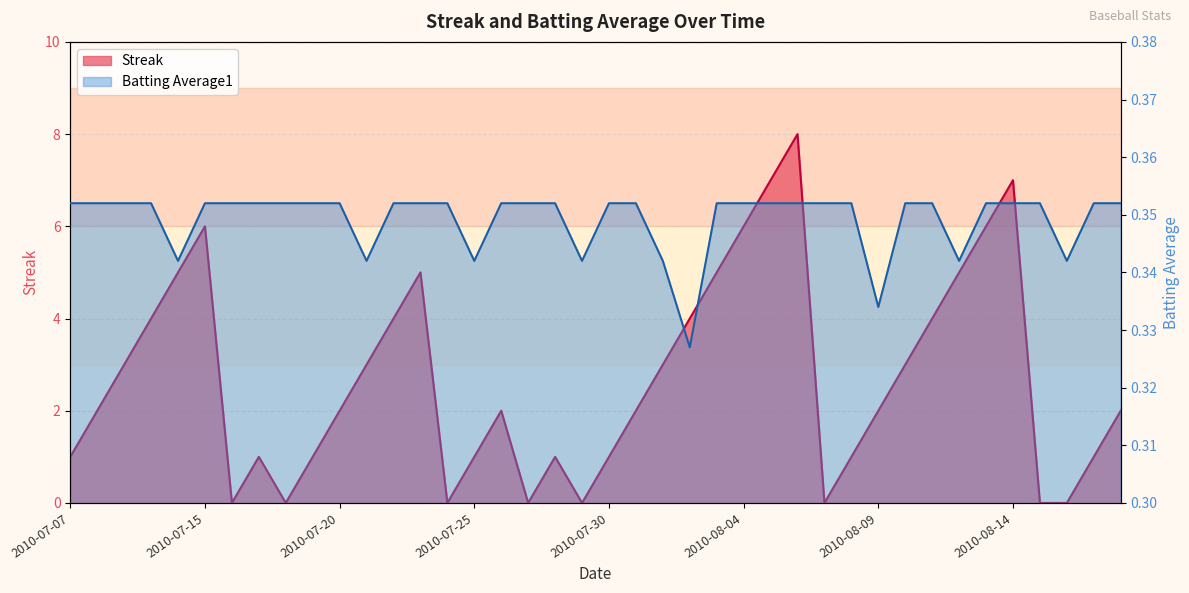

Which series has the largest range (max minus min)?

Streak